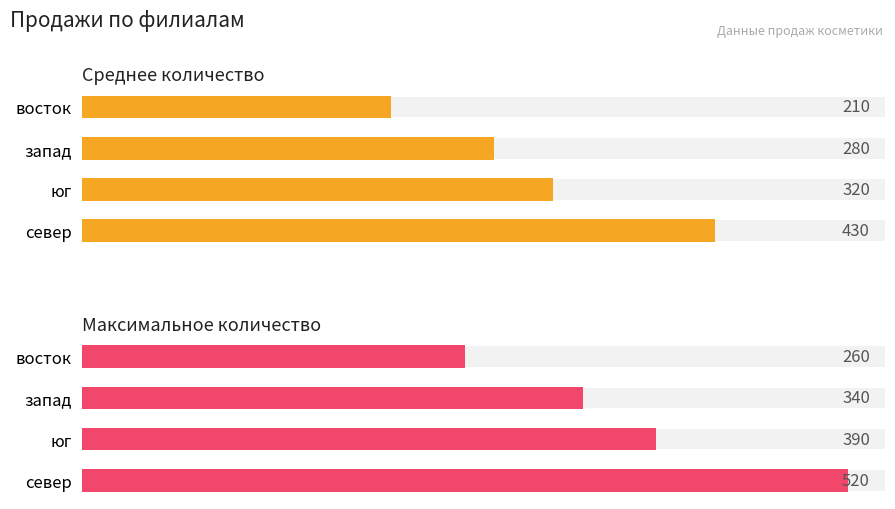

Does the chart contain stacked bars?

No